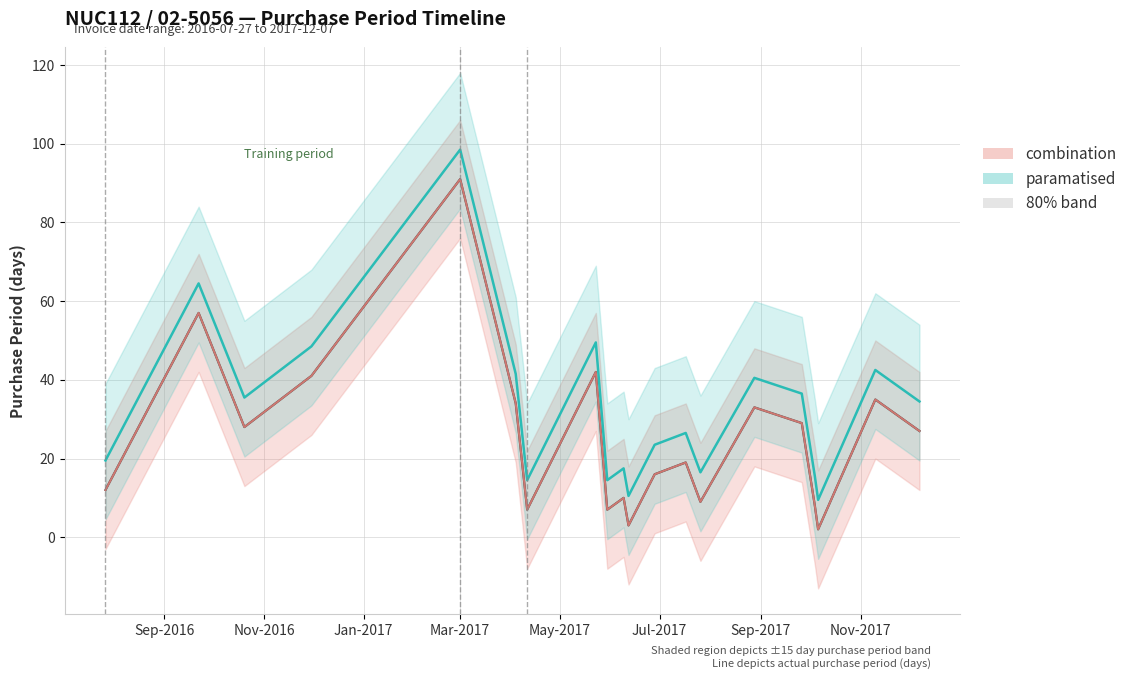

At which category does the chart reach its peak across all series?

Mar-2017